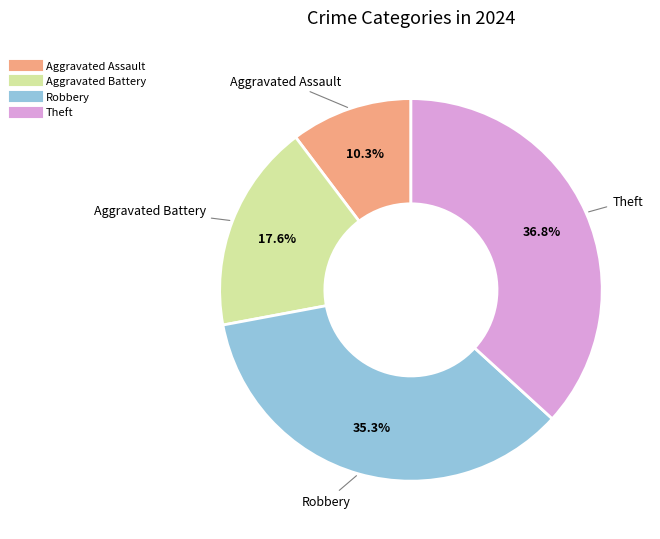

What percentage is the Robbery slice, to the nearest percent?

35%